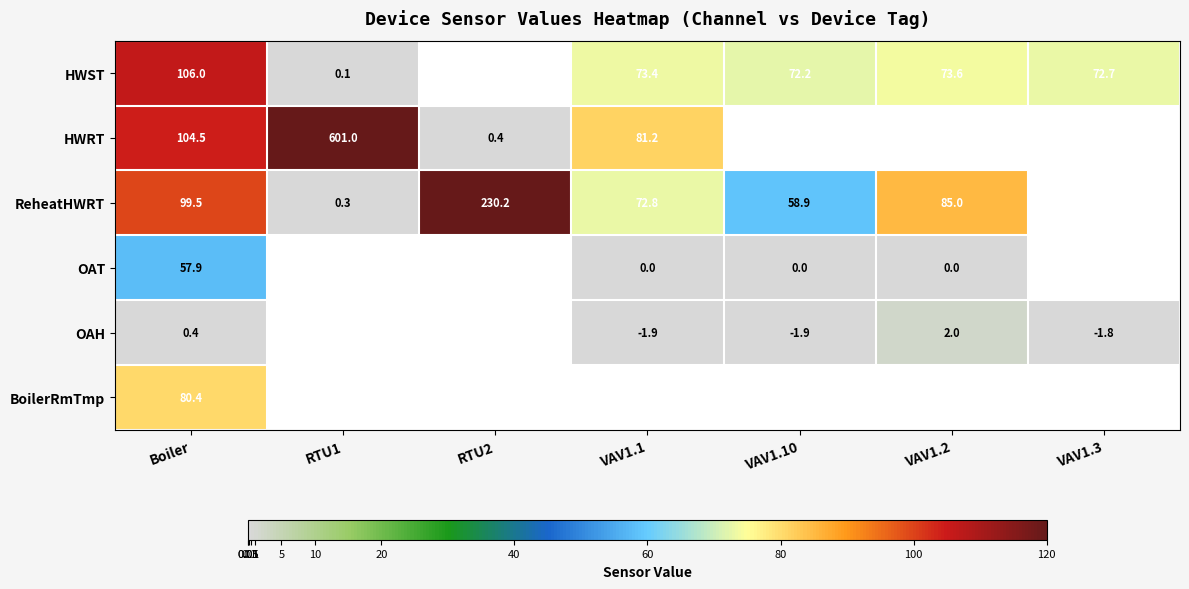

The HWST series shows 44.5 at VAV1.10. True or false?

False